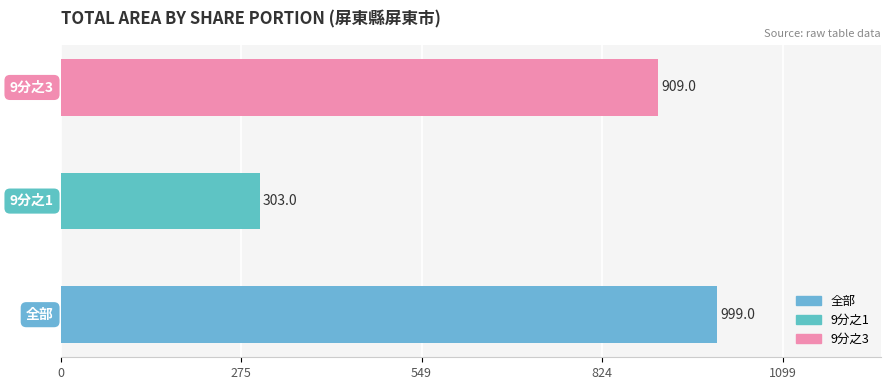

What is the greatest value displayed?

999.0